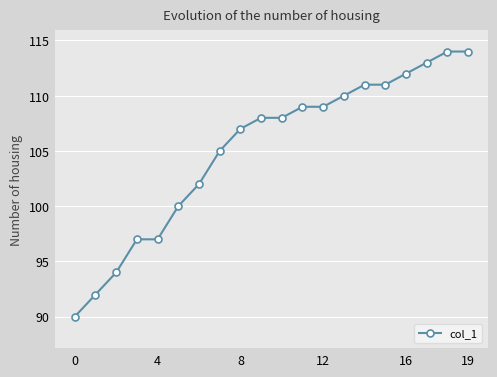

What is the average value?

105